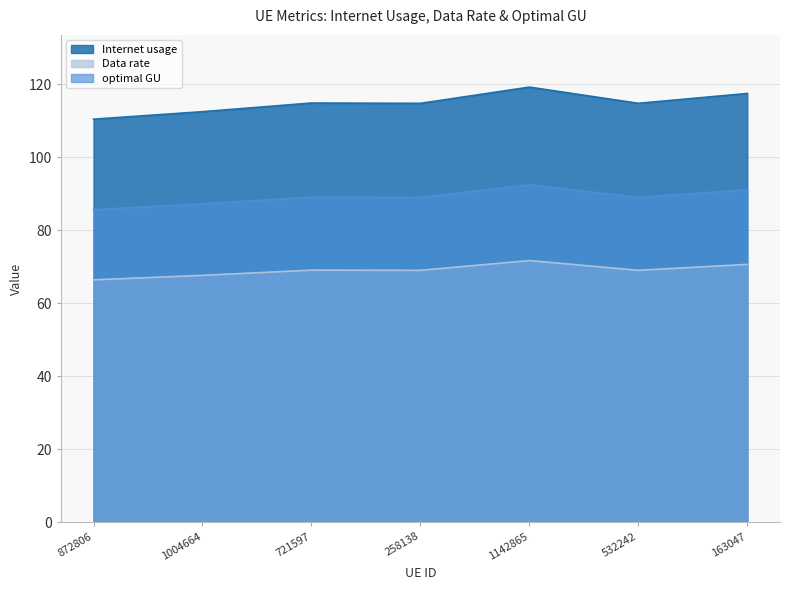

How many interior local peaks does the Data rate series have?

2